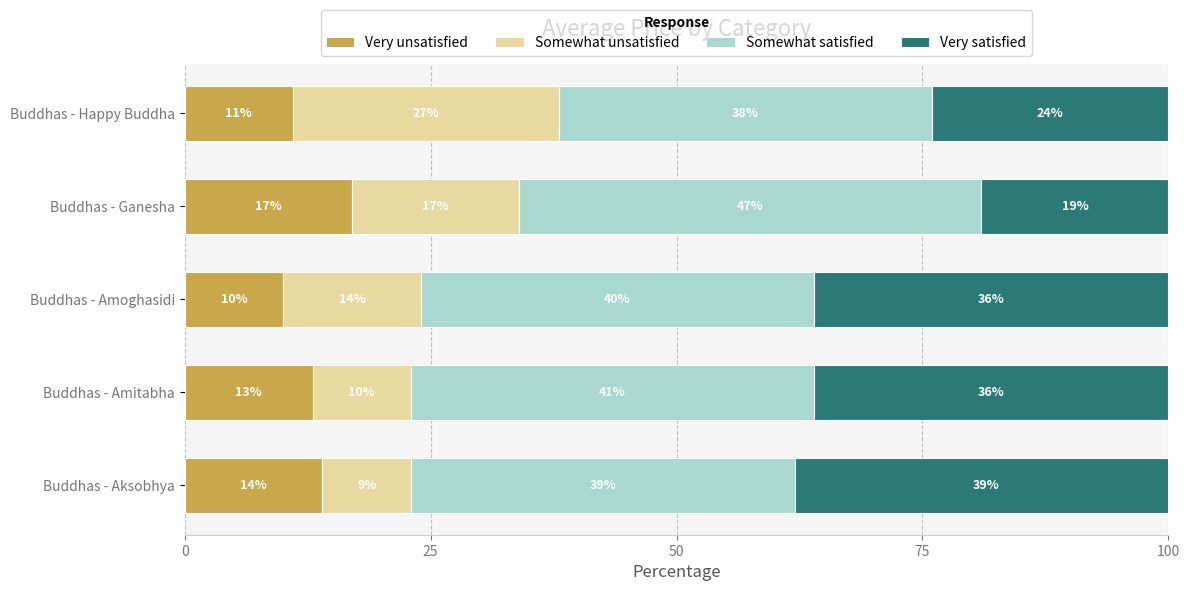

Count the number of data series in this chart.

4